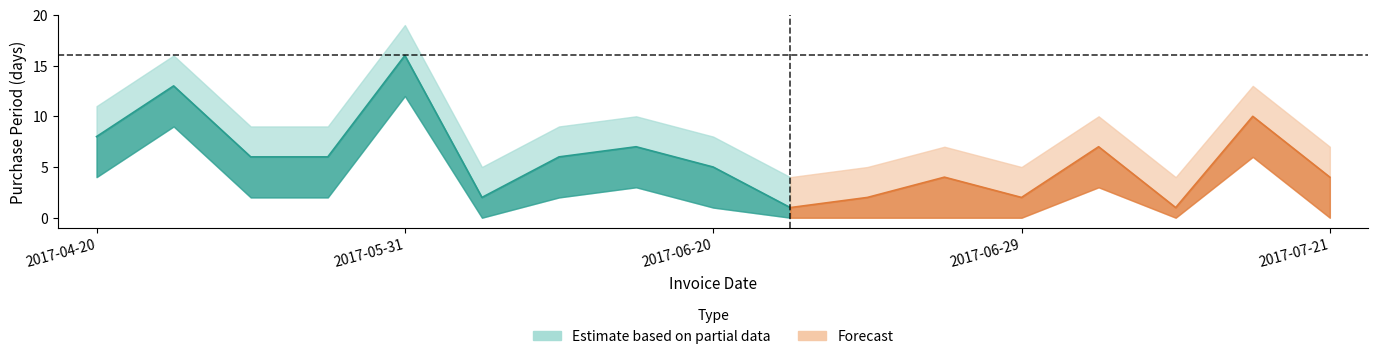

How many interior local peaks (higher than both neighbors) does the data have?

6